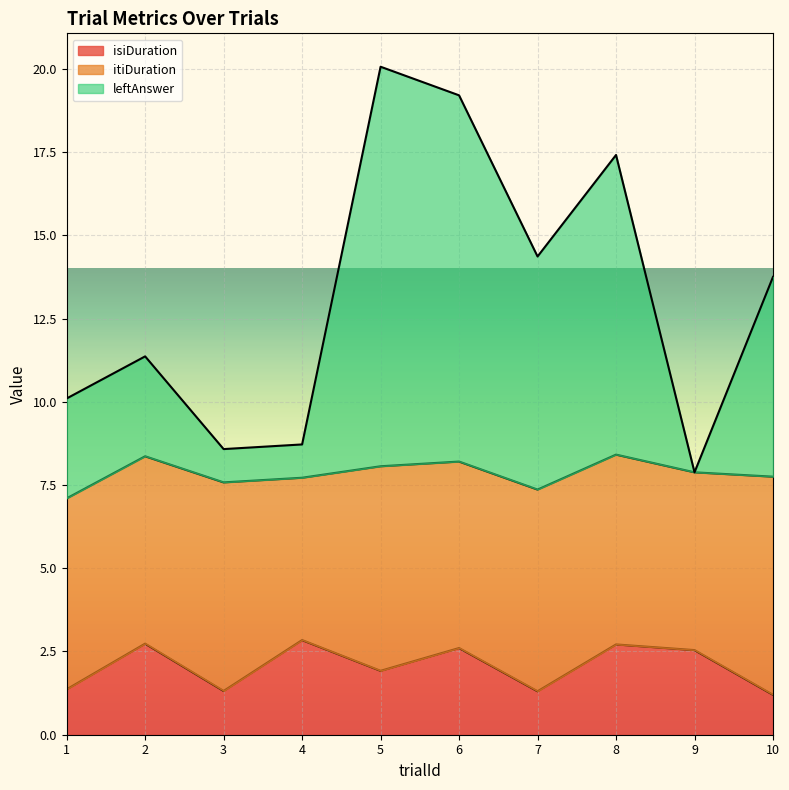

True or false: leftAnswer and isiDuration cross at least once.

False